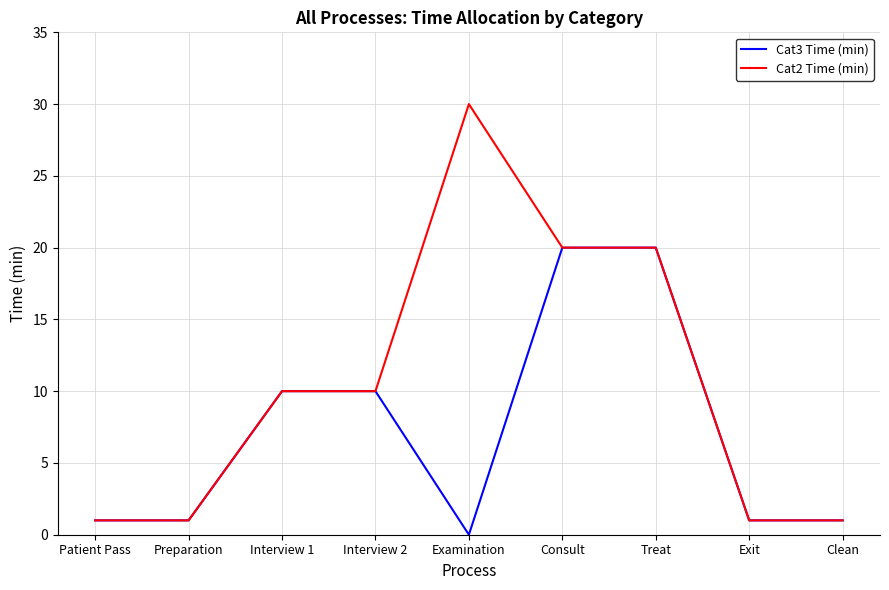

Reading right to left, list all the values displayed in this chart.

Cat3 Time (min): 1	1	20	20	0	10	10	1	1
Cat2 Time (min): 1	1	20	20	30	10	10	1	1